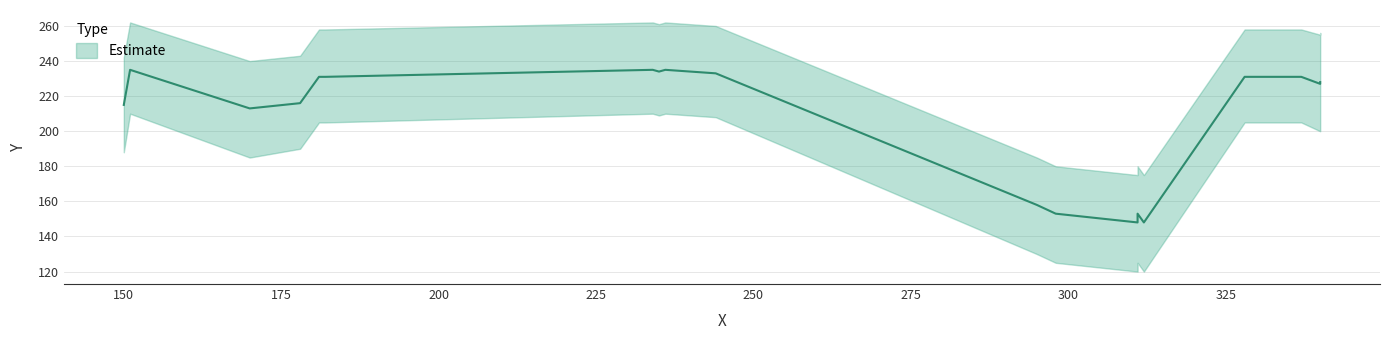

What is the maximum value shown in the chart?

235